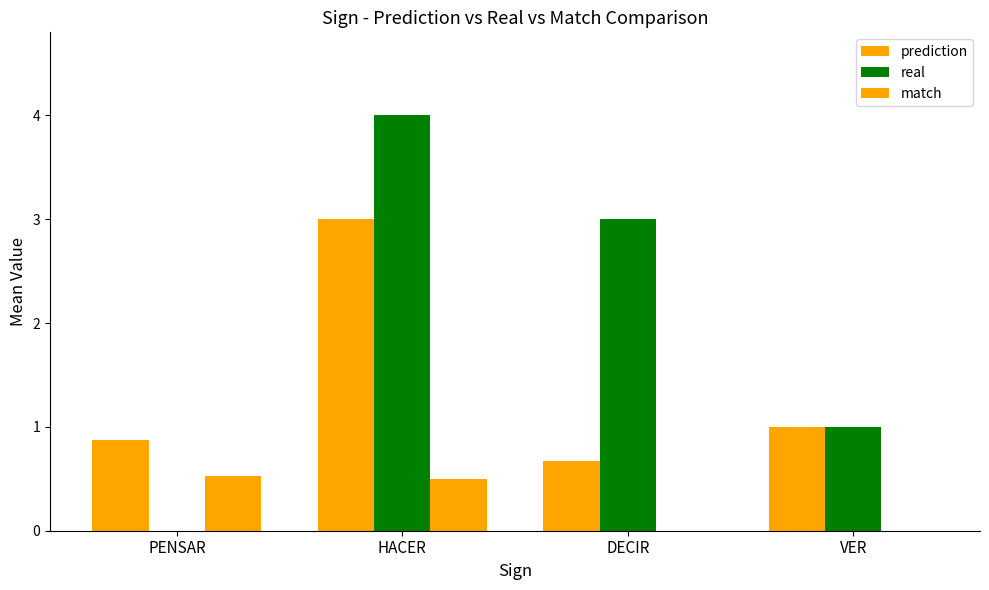

Count the number of categories in the chart.

4